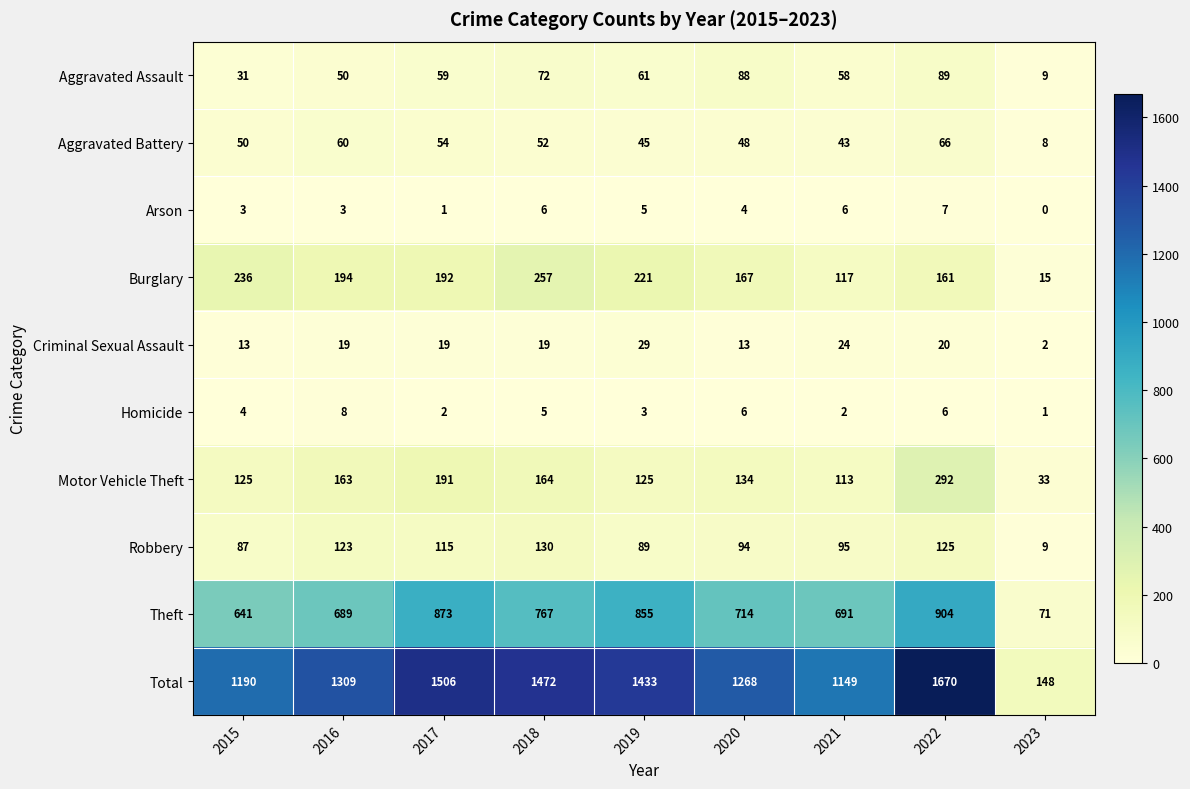

What value does the Total series have at 2023, to the nearest 10?

150